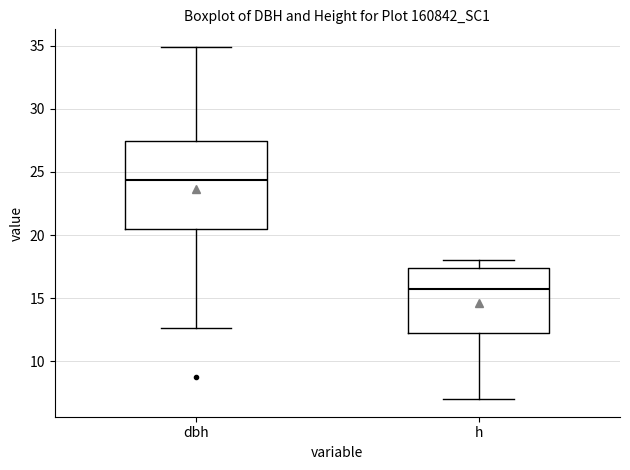

Where is the lower edge of the box for h on the y-axis? The values are not printed on the chart, so give them approximately, as read against the axis.

12.5